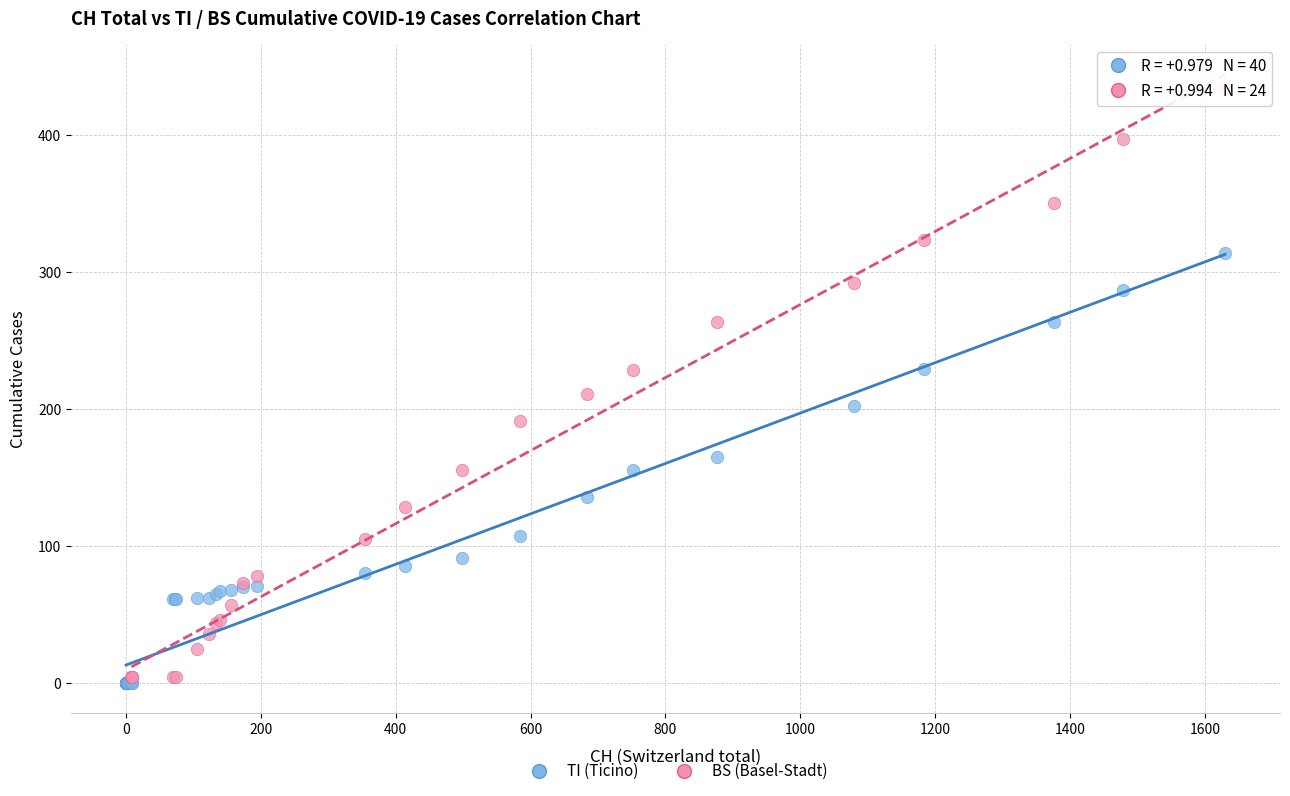

Which series reaches the maximum Y coordinate?

BS (Basel-Stadt)